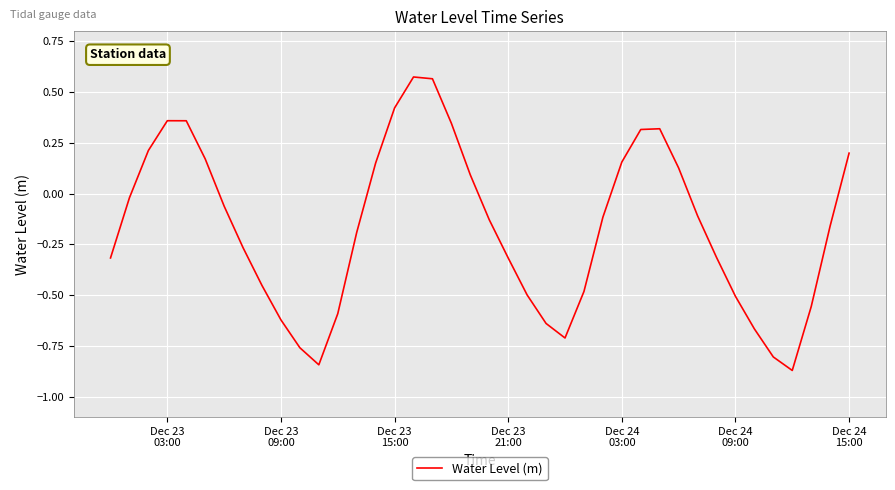

What is the difference between the maximum and second lowest values?

1.4